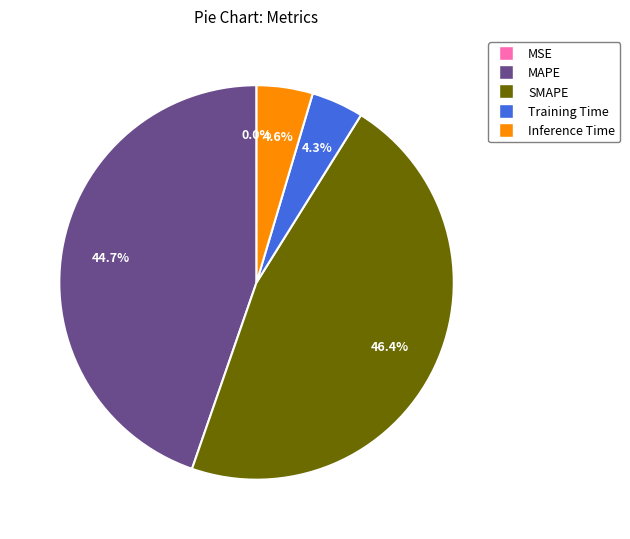

Is there a majority slice in this chart?

No